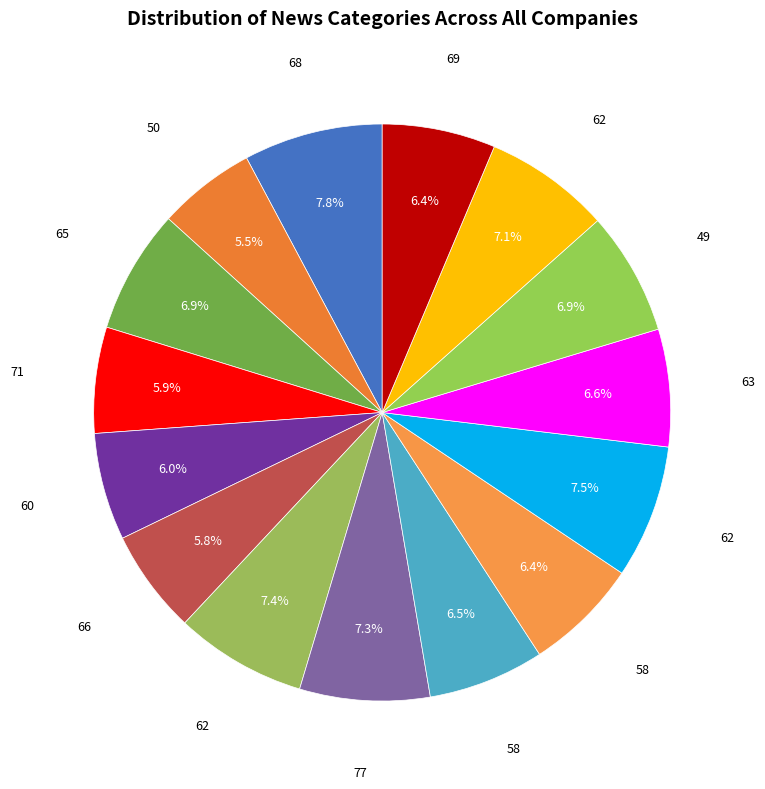

What is the largest slice in the pie chart?

68